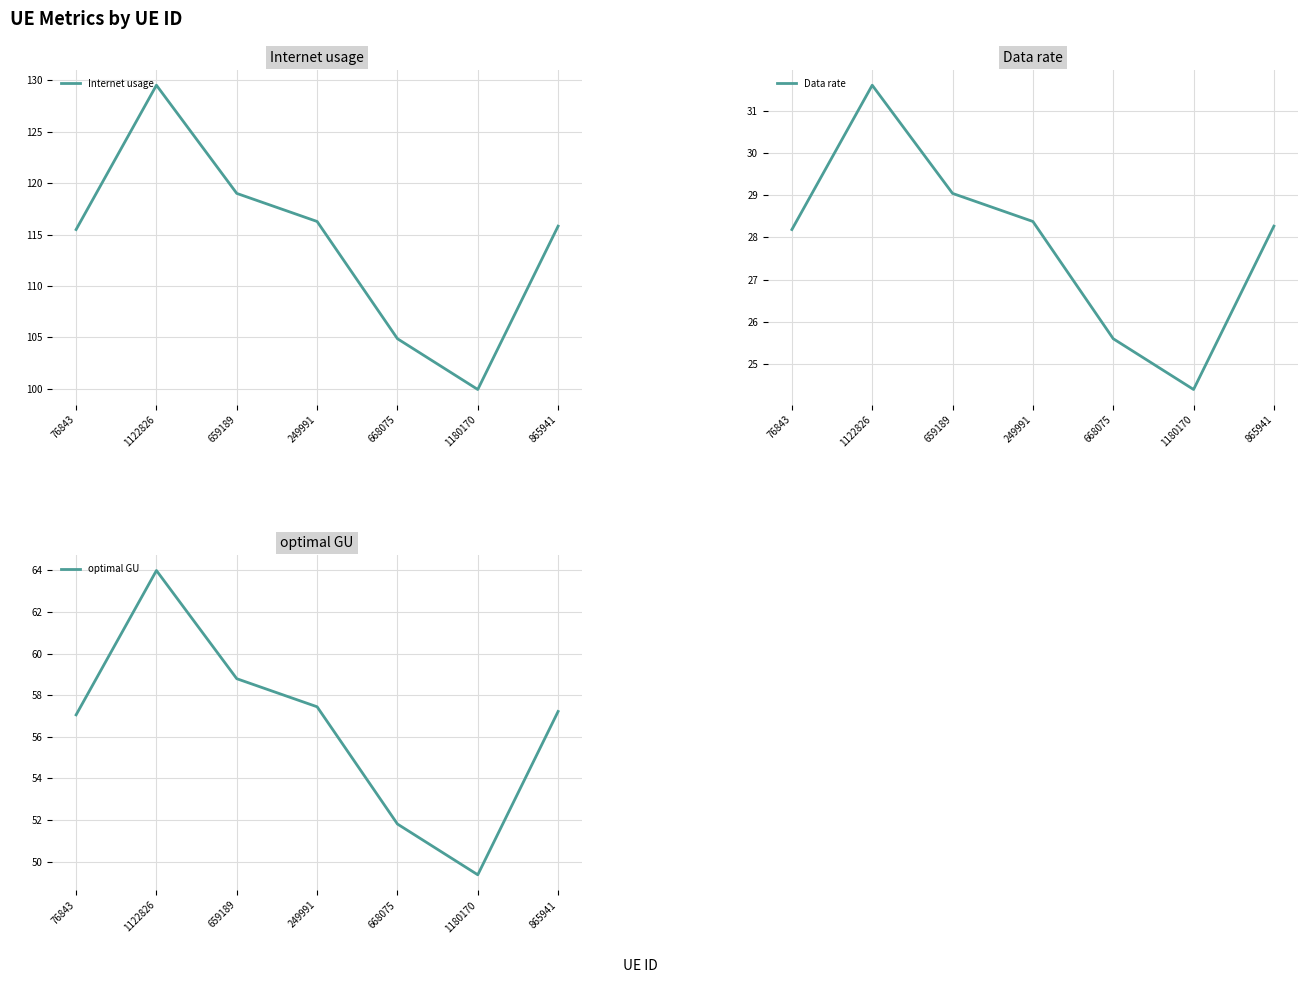

How many series are shown in this chart?

3